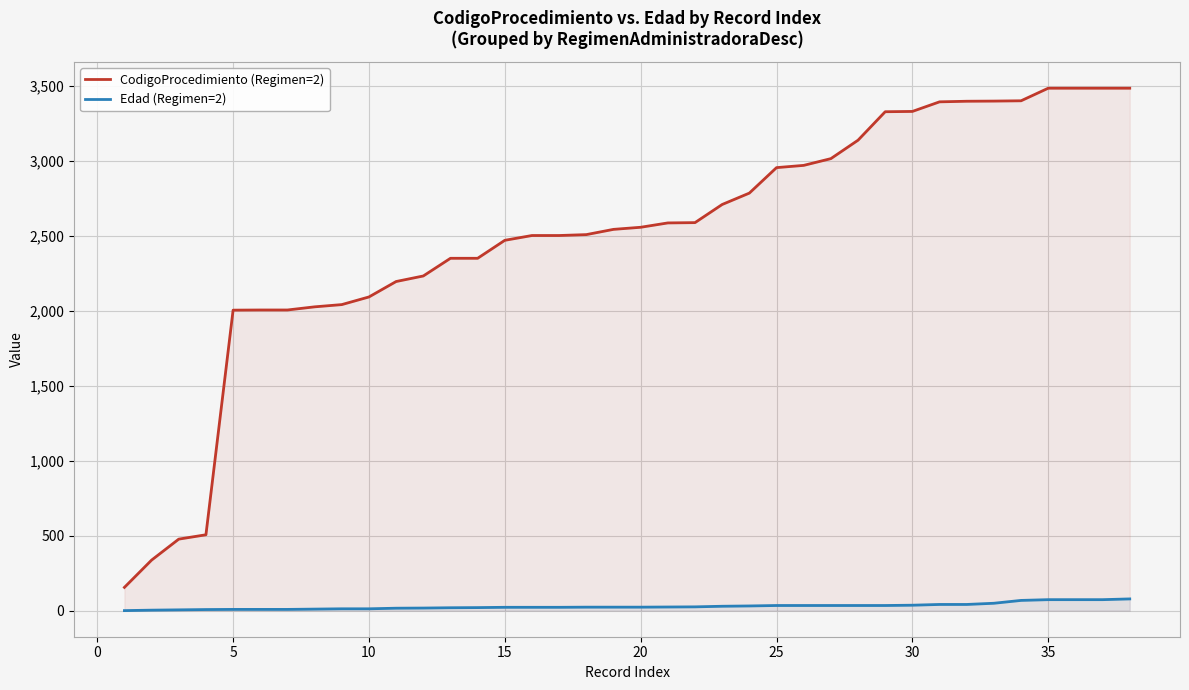

How many lines are shown in the chart?

2